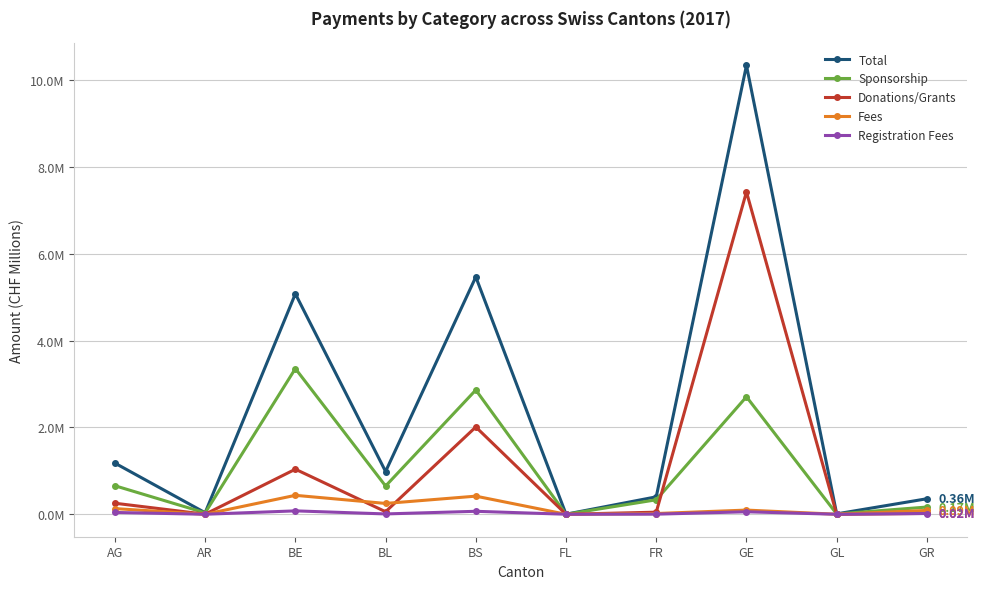

Does the chart have visible grid lines?

Yes